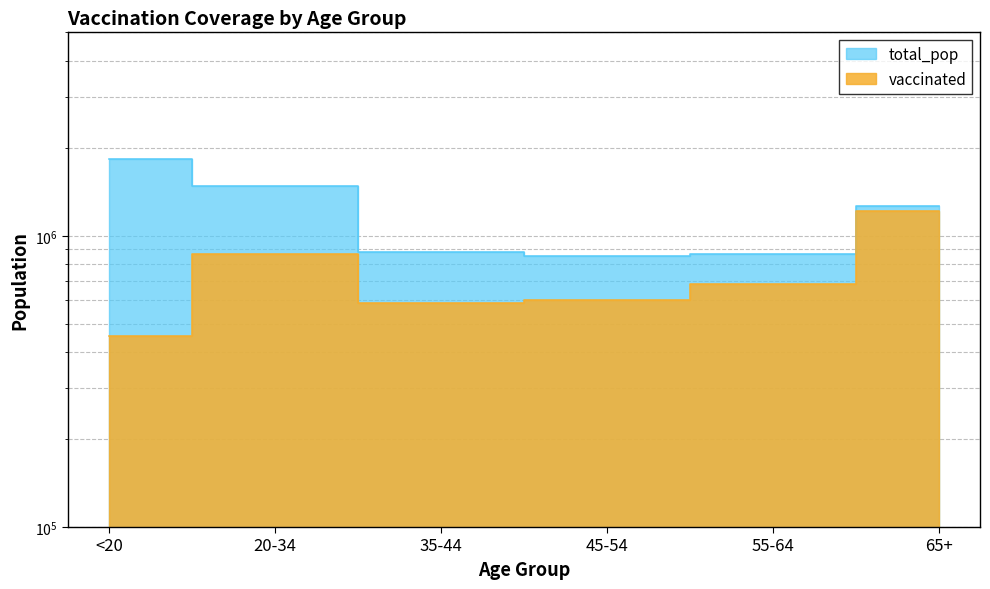

What is the value of the vaccinated point at the 3rd from the left?

586836